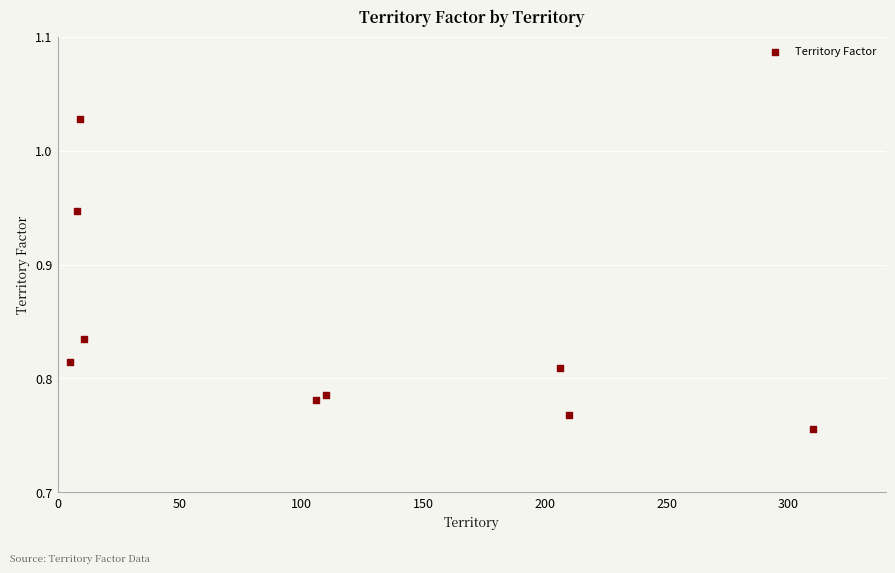

What is the average X value?

108.3